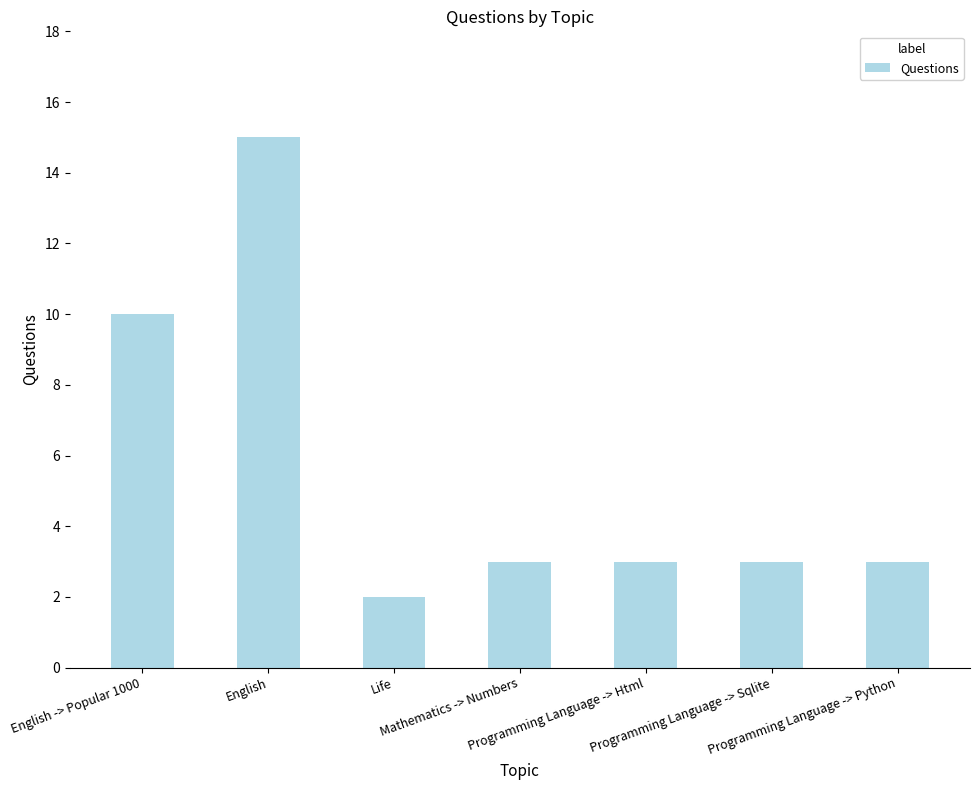

Reading right to left, list all the values displayed in this chart.

3	3	3	3	2	15	10